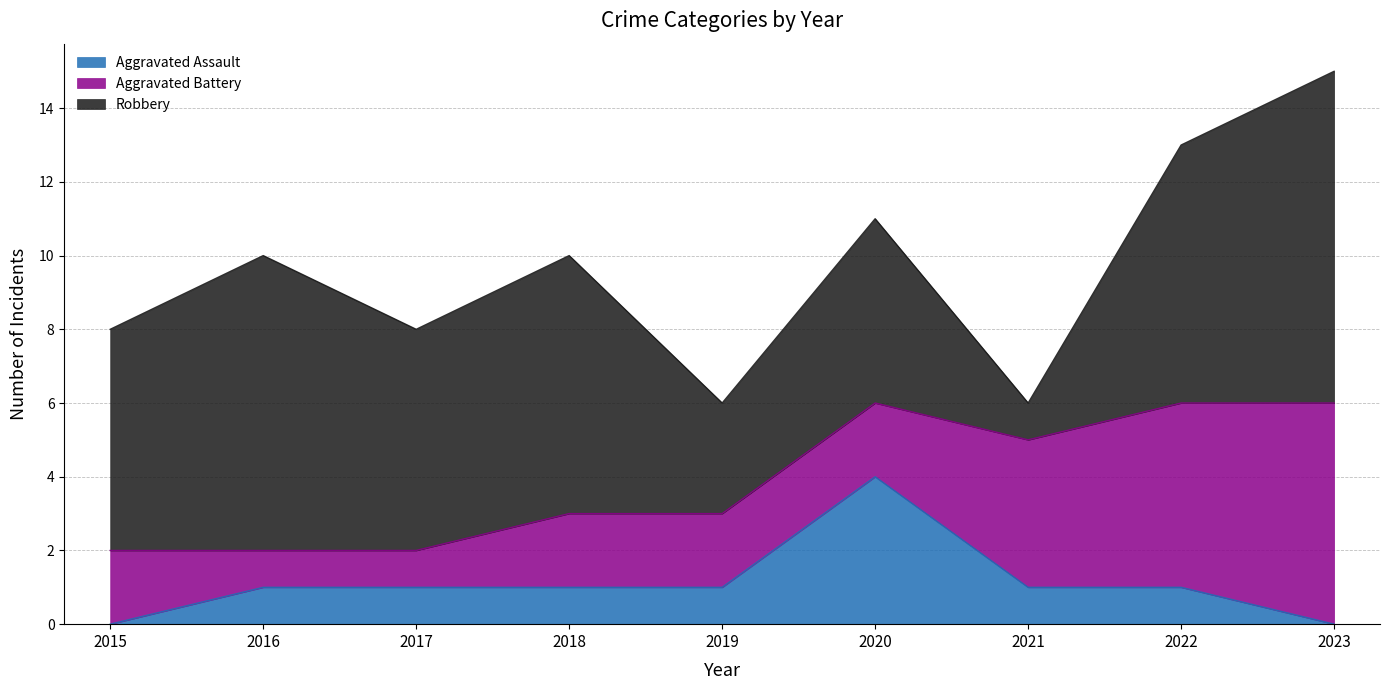

What is the greatest value displayed?

9